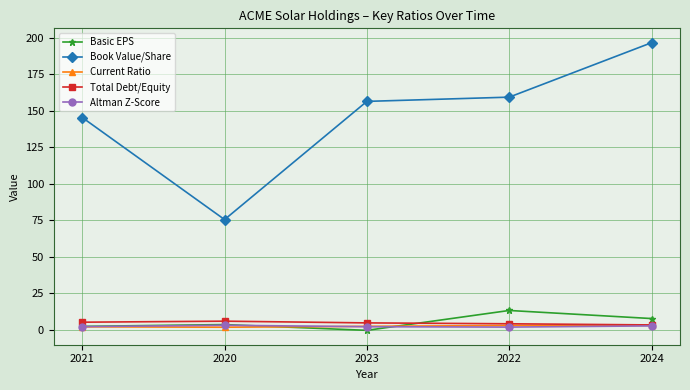

What is the label of the 3rd point from the left?

2023